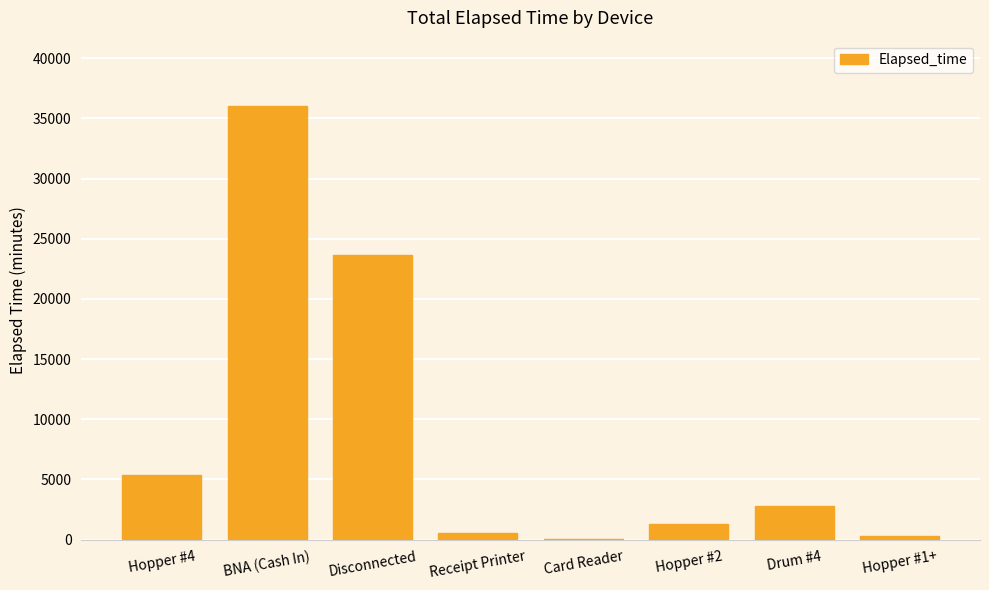

What is the greatest value displayed?

36045